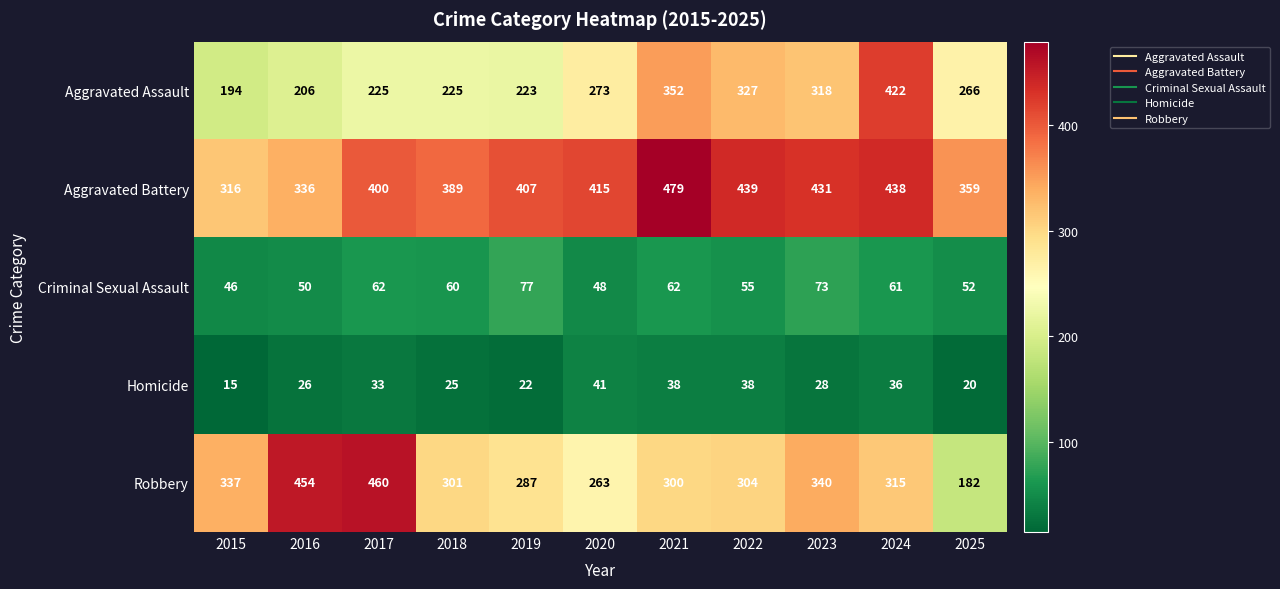

How many data points does each series have?

11